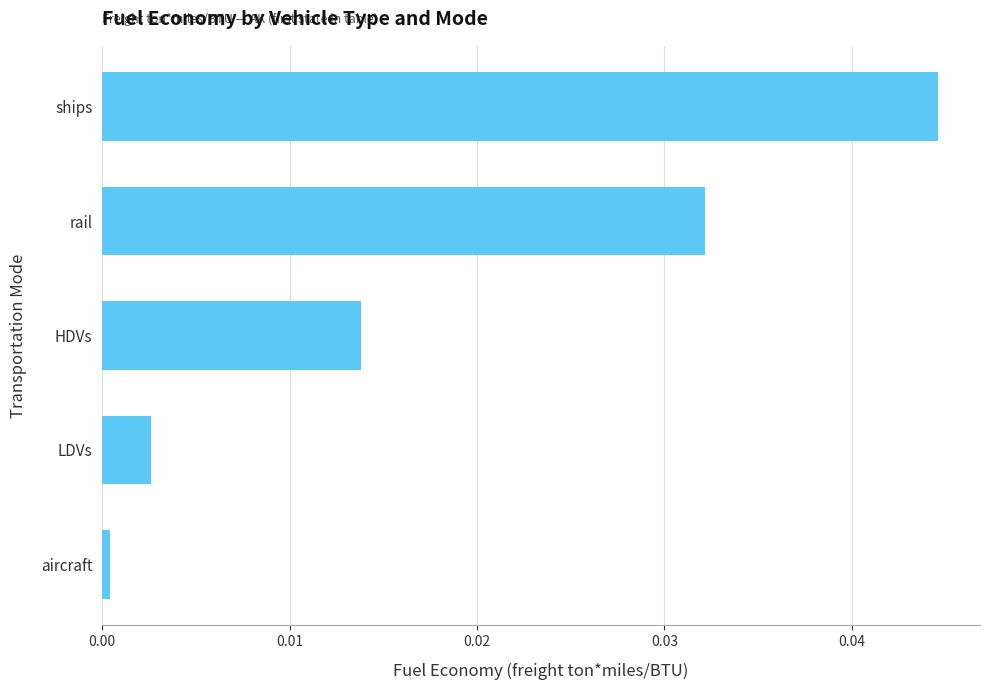

Rank the categories by value from lowest to highest.

aircraft, LDVs, HDVs, rail, ships